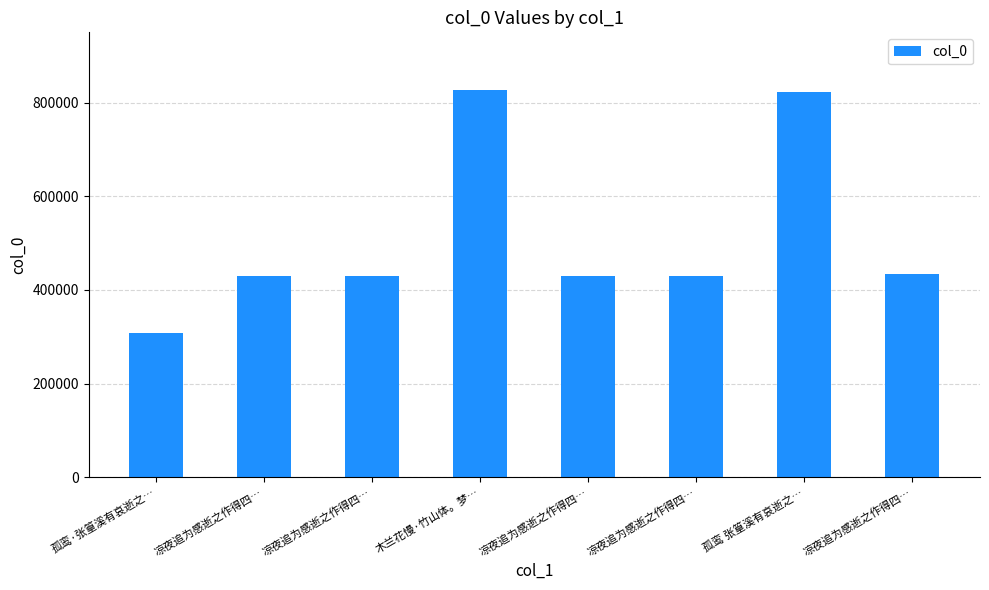

Which category has the highest value across all series?

木兰花慢·竹山体。梦…